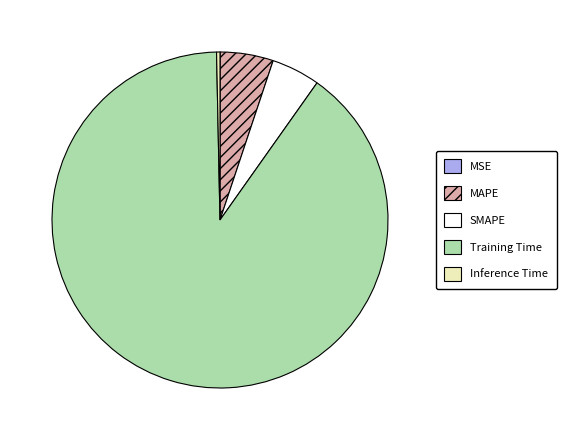

Between Training Time and SMAPE, which is larger?

Training Time